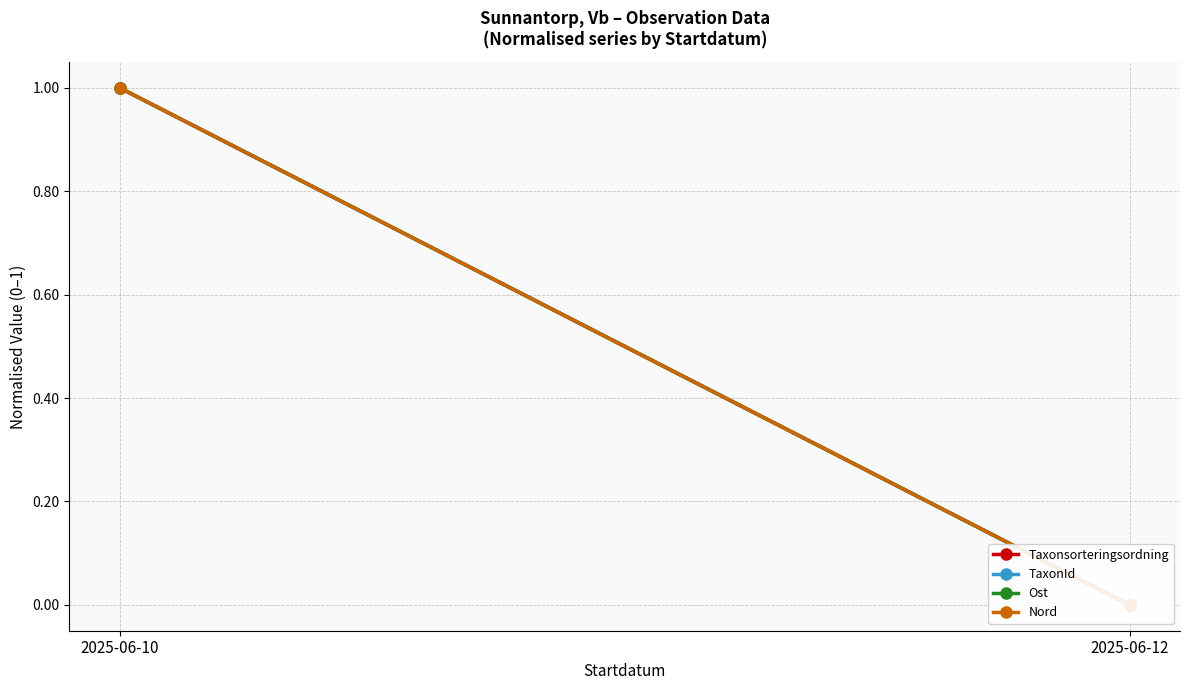

How many data points does each series have?

2